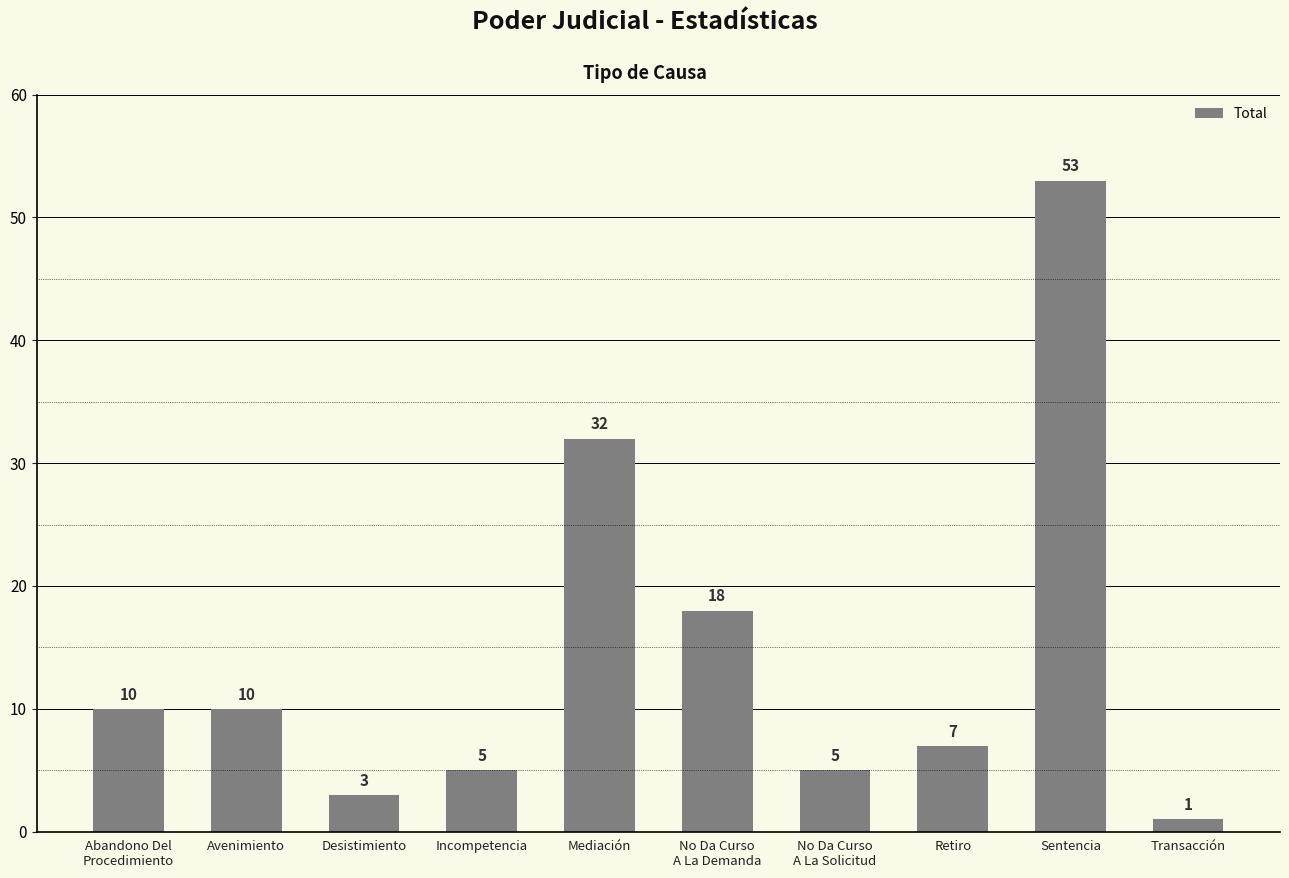

Reading right to left, list all the values displayed in this chart.

Transacción=1	Sentencia=53	Retiro=7	No Da Curso
A La Solicitud=5	No Da Curso
A La Demanda=18	Mediación=32	Incompetencia=5	Desistimiento=3	Avenimiento=10	Abandono Del
Procedimiento=10